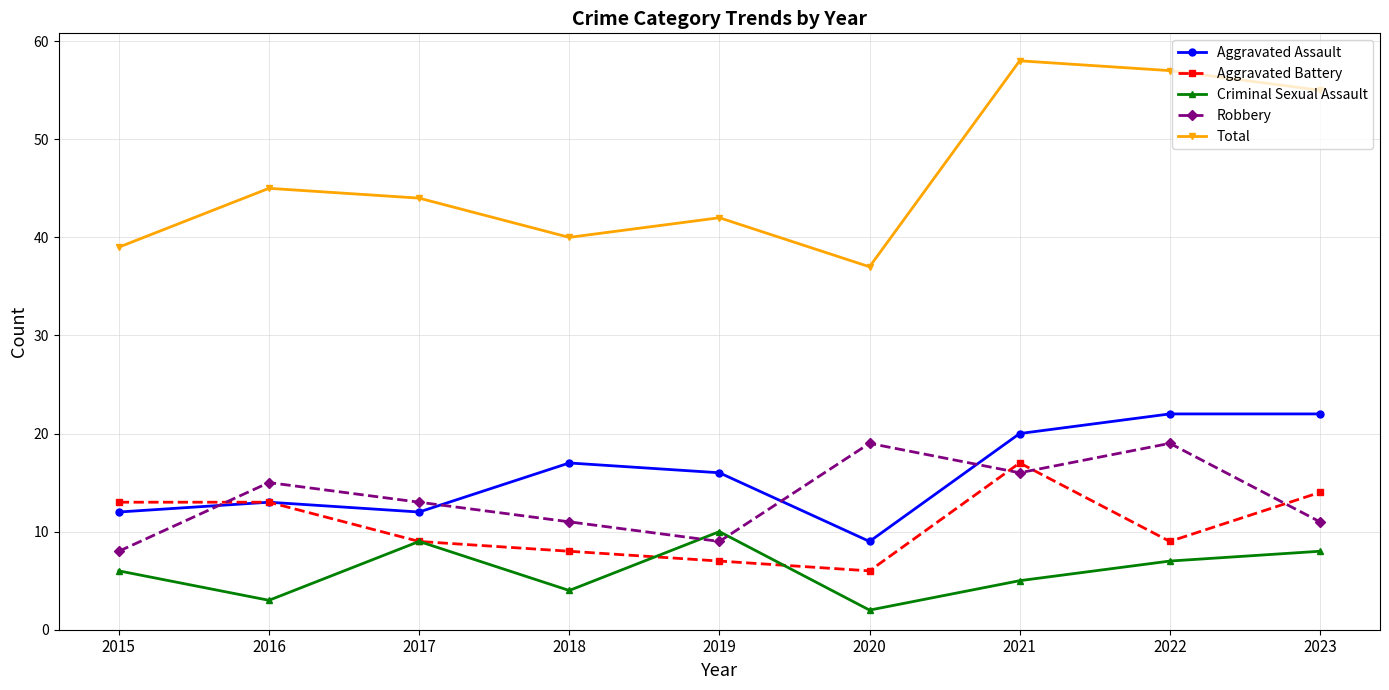

What is the difference between the second highest and second lowest values in the Criminal Sexual Assault series?

6